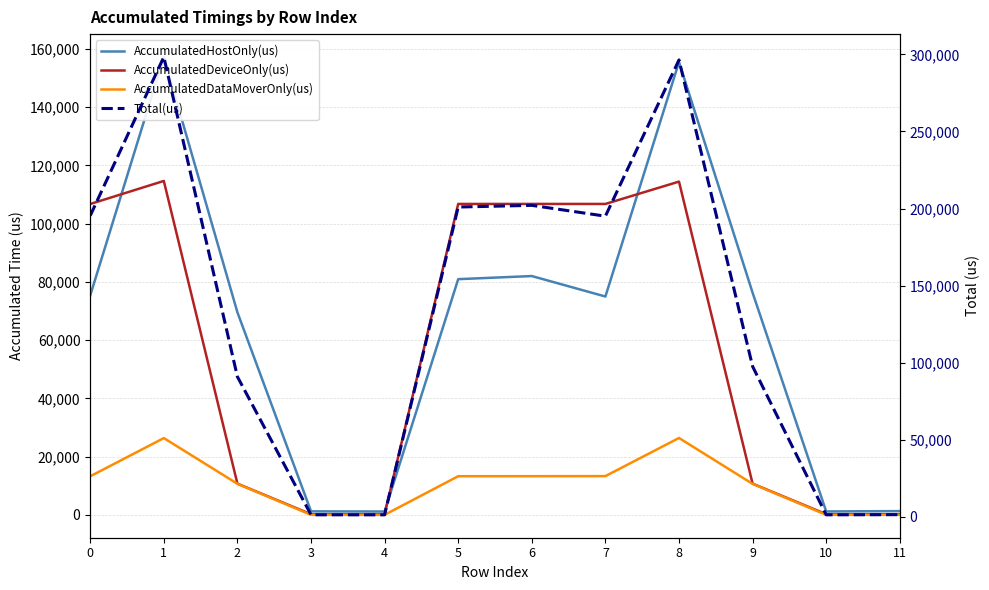

Where is the first local maximum for Total(us)?

1